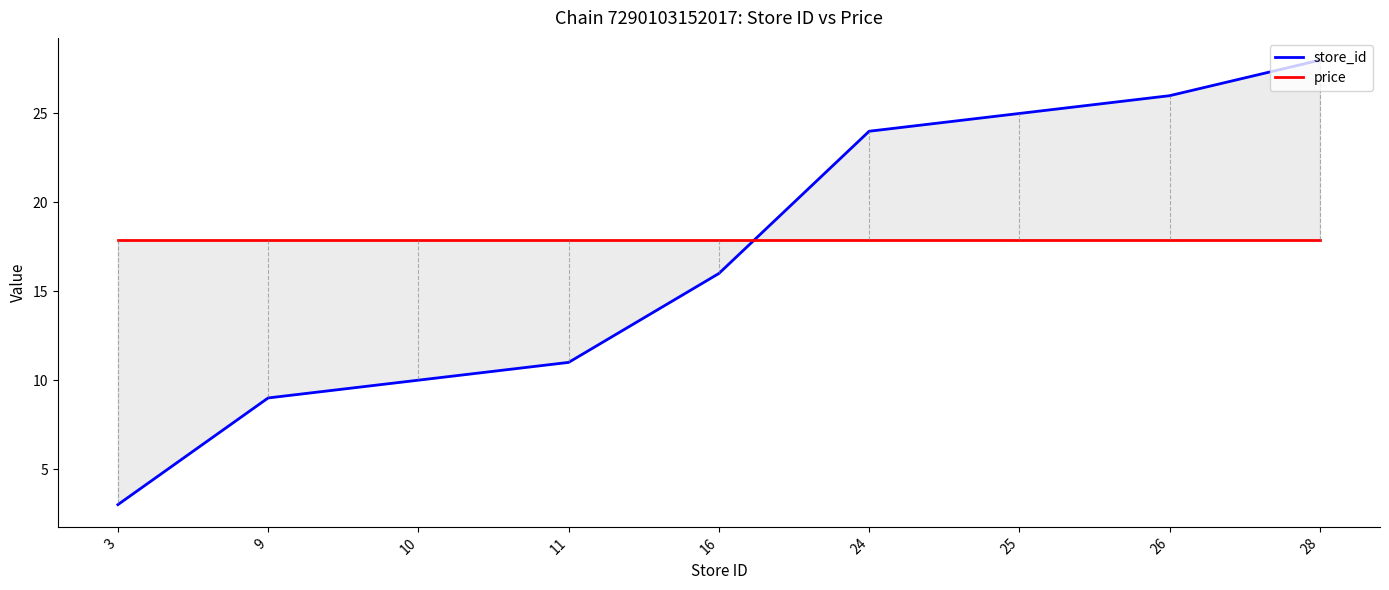

Rank the series by their average value, from lowest to highest.

store_id, price